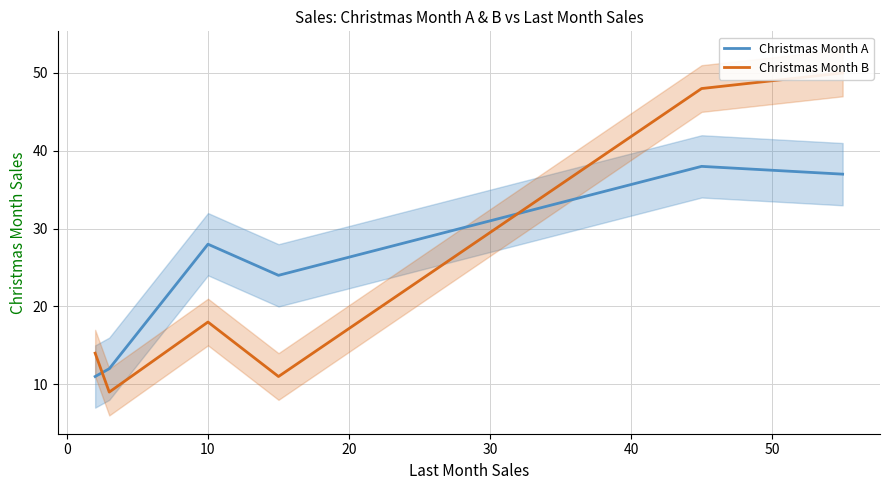

What is the difference between the second highest and minimum values in the Christmas Month A series?

26